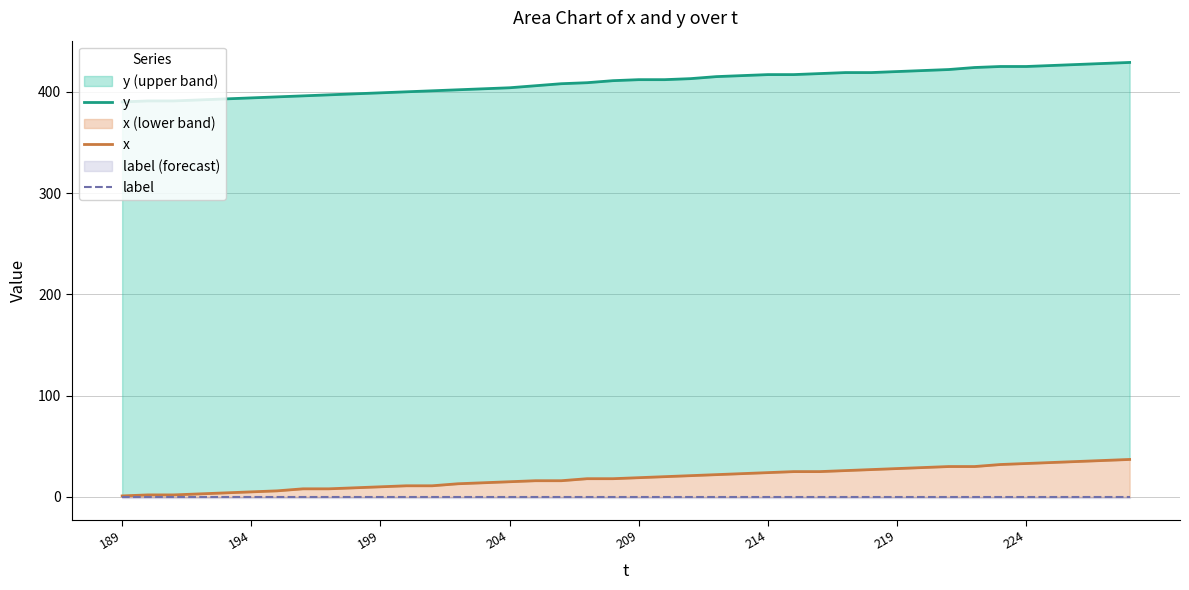

What is the difference between the maximum and minimum values in the y series?

39